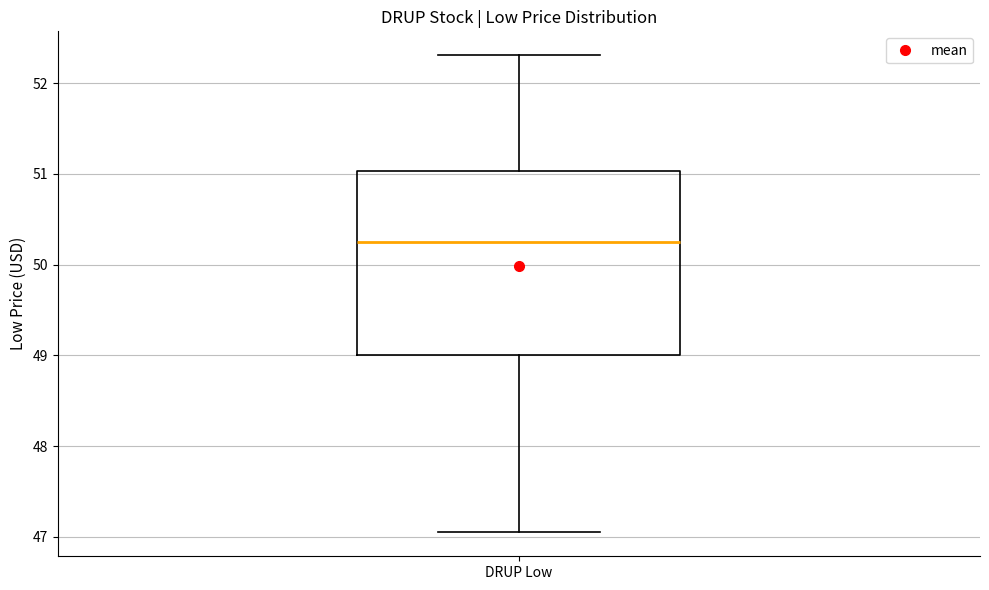

Transcribe this box plot: give where the median line is, the range the box spans, and where the two whiskers end, as read against the y-axis. The values are not printed on the chart, so give them approximately, as read against the axis.

median 50.2, box 49.0 to 51.0, whiskers 47.0 to 52.3